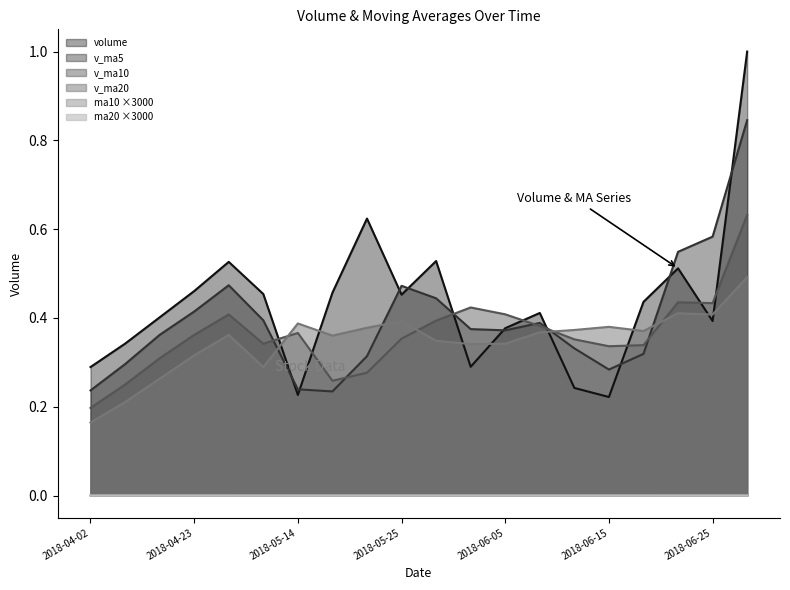

List the labels in order of v_ma5 value, largest first.

2018-06-27, 2018-06-25, 2018-06-22, 2018-04-30, 2018-05-25, 2018-05-29, 2018-04-23, 2018-05-07, 2018-06-08, 2018-06-01, 2018-06-05, 2018-04-16, 2018-06-12, 2018-06-19, 2018-05-21, 2018-04-09, 2018-06-15, 2018-05-14, 2018-04-02, 2018-05-18